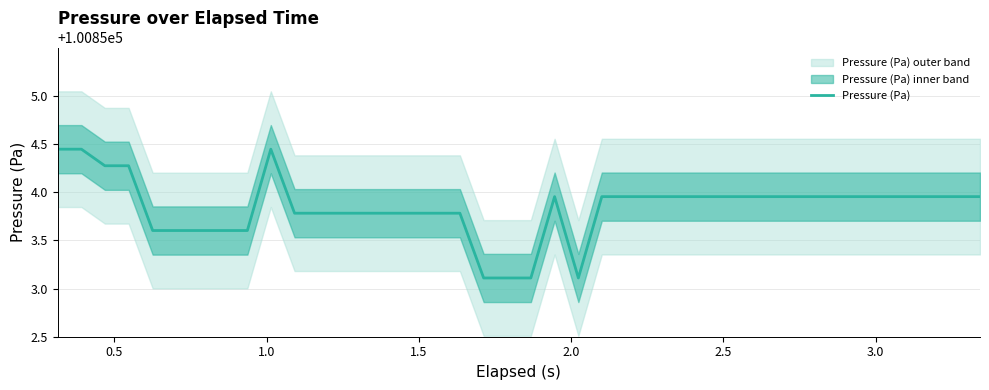

What is the minimum value for Pressure (Pa)?

100853.1